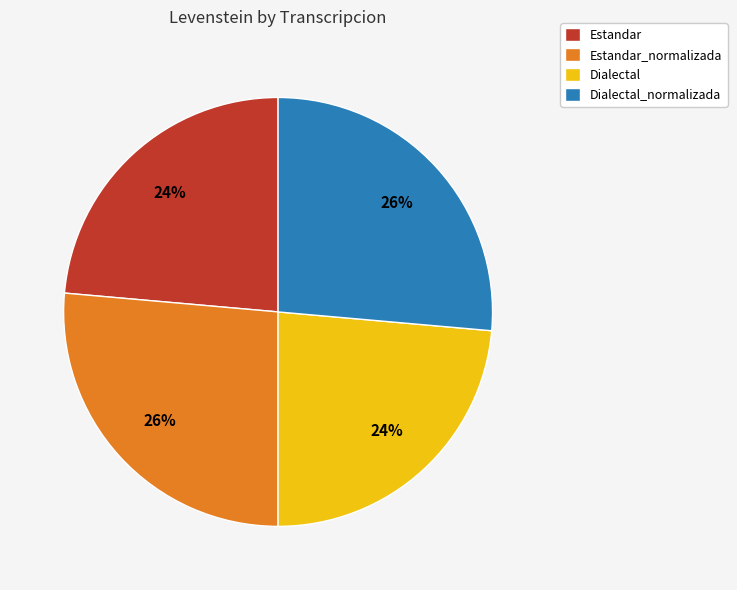

Is there any slice that represents more than half of the pie?

No